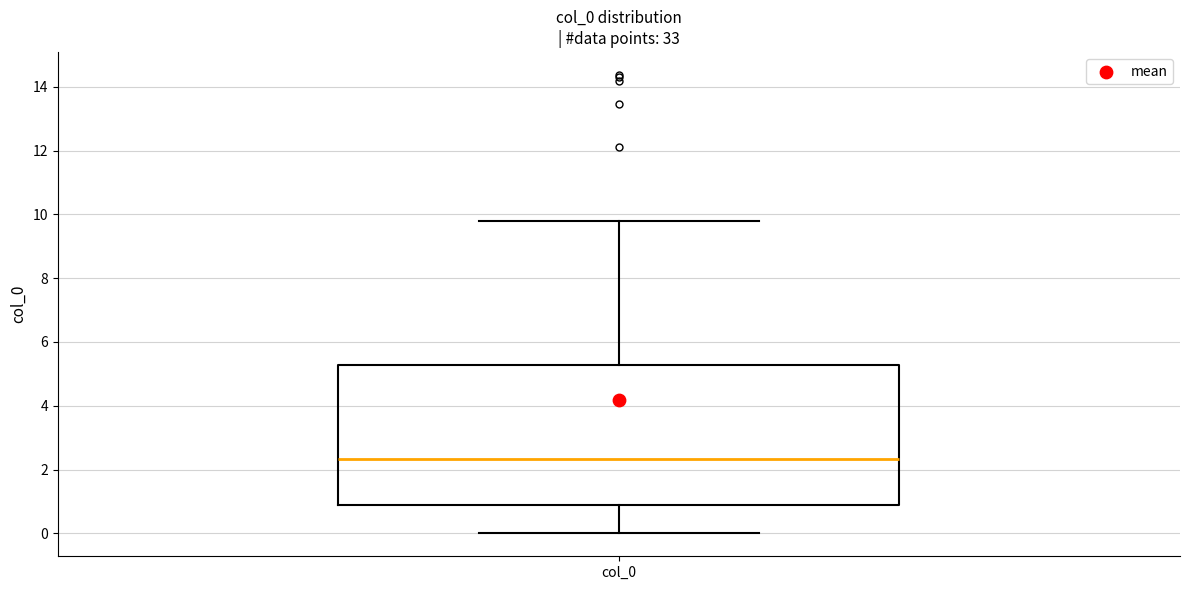

Where does the upper whisker of the box for col_0 end on the y-axis? The values are not printed on the chart, so give them approximately, as read against the axis.

9.8